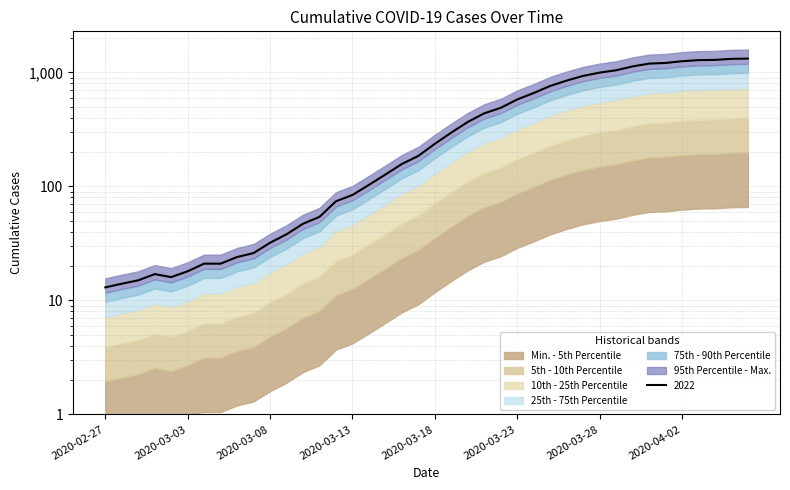

Reading right to left, extract all data points from this chart.

2020-04-06=1319	2020-04-05=1312	2020-04-04=1285	2020-04-03=1279	2020-04-02=1251	2020-04-01=1208	2020-03-31=1192	2020-03-30=1126	2020-03-29=1042	2020-03-28=994	2020-03-27=930	2020-03-26=846	2020-03-25=759	2020-03-24=658	2020-03-23=578	2020-03-22=488	2020-03-21=437	2020-03-20=367	2020-03-19=296	2020-03-18=236	2020-03-17=185	2020-03-16=157	2020-03-15=127	2020-03-14=103	2020-03-13=84	2020-03-12=74	2020-03-11=54	2020-03-10=47	2020-03-09=38	2020-03-08=32	2020-03-07=26	2020-03-06=24	2020-03-05=21	2020-03-04=21	2020-03-03=18	2020-03-02=16	2020-03-01=17	2020-02-29=15	2020-02-28=14	2020-02-27=13